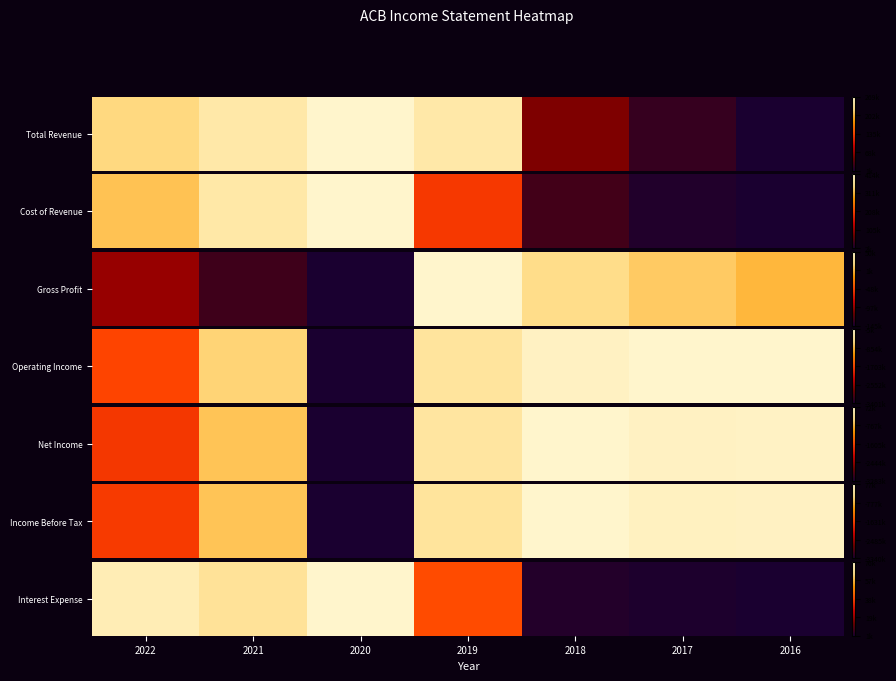

Where is the data nearest to the value 0?

2016